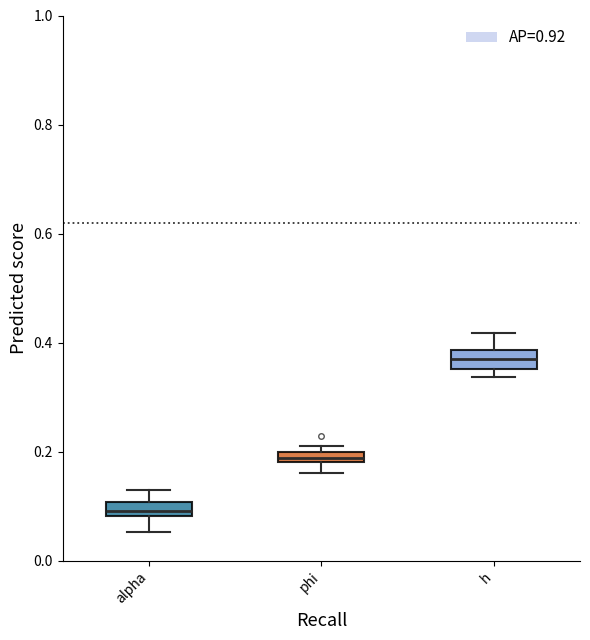

Where is the lower edge of the box for phi on the y-axis? The values are not printed on the chart, so give them approximately, as read against the axis.

0.18